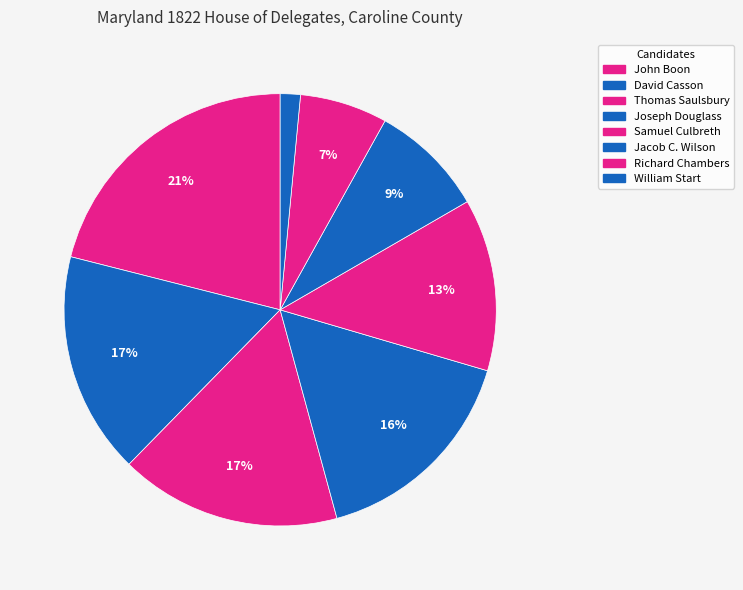

How many slices are in this pie chart?

8